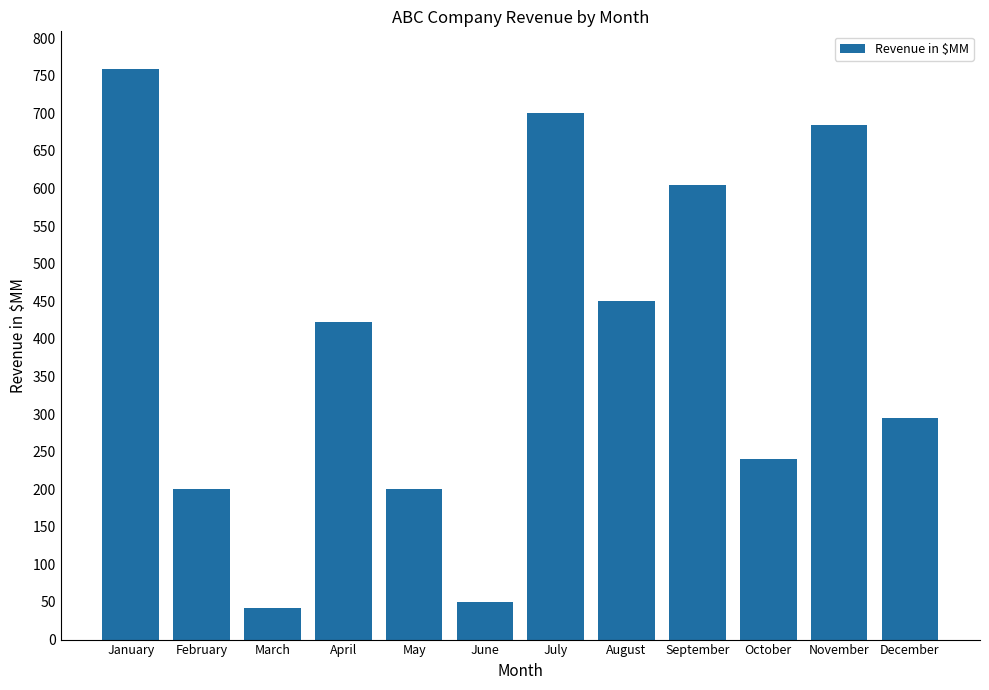

What is the value of the 7th bar from the left?

700